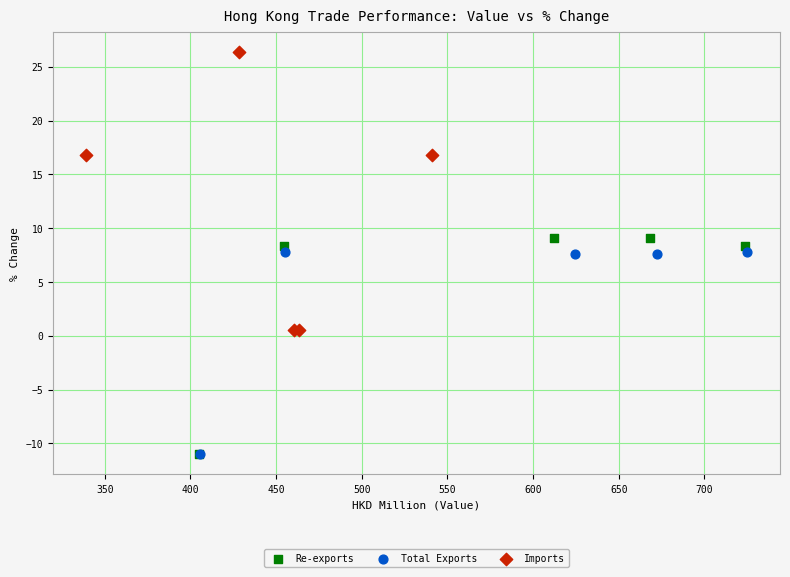

Which series reaches the maximum Y coordinate?

Imports